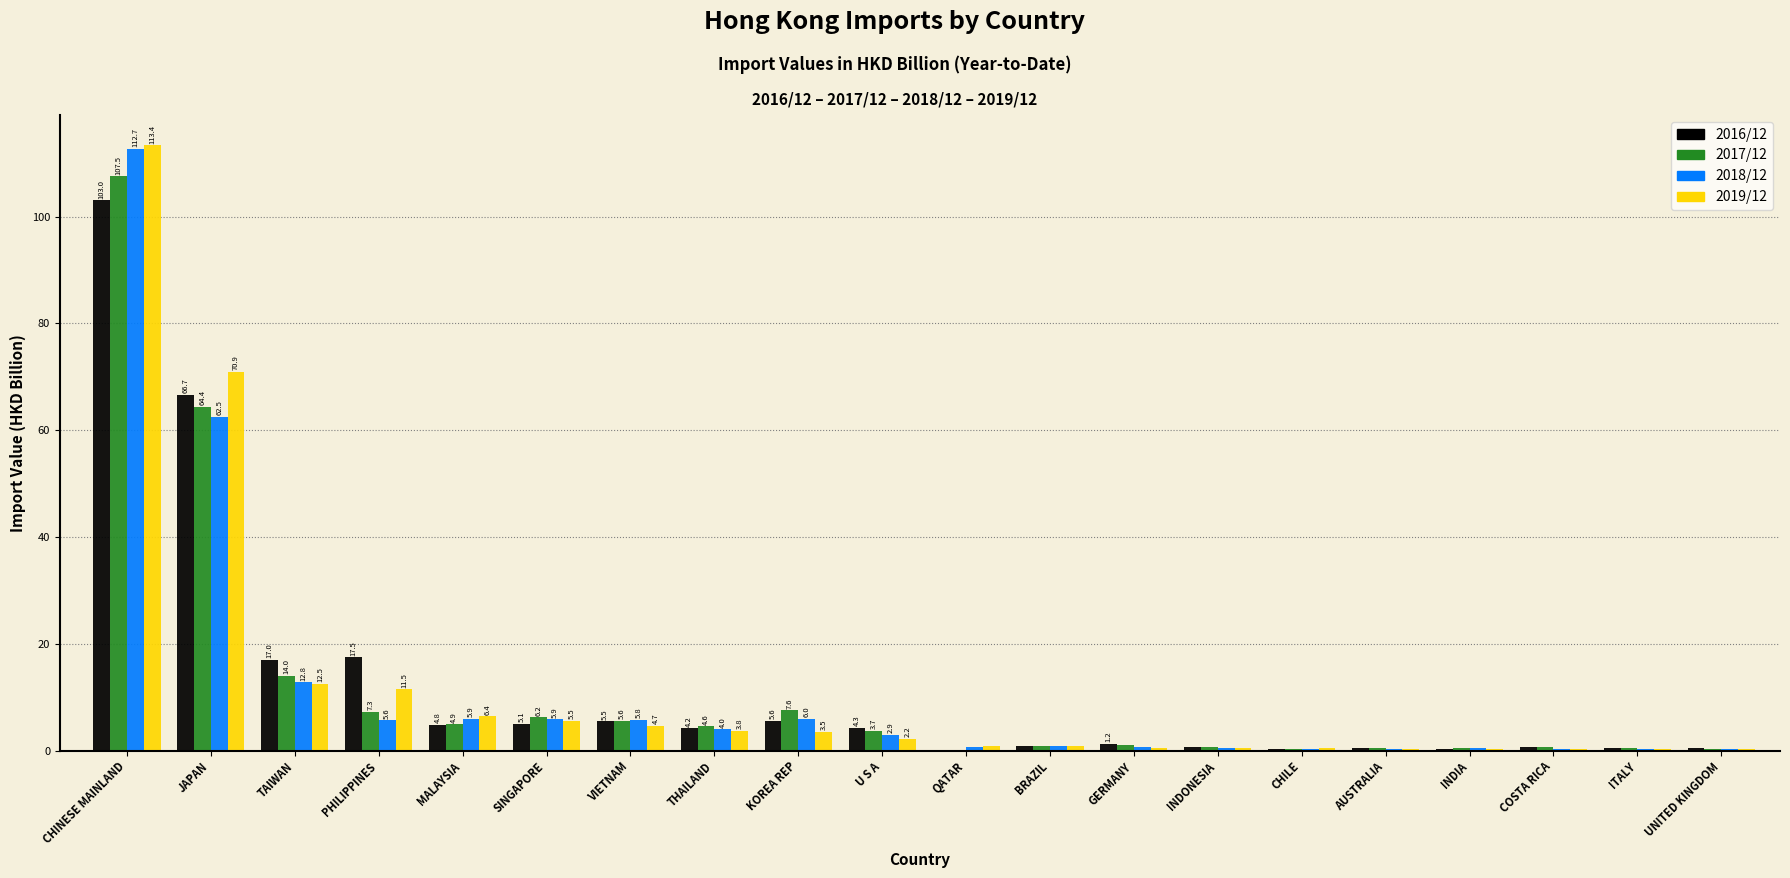

Which category has the highest value across all series?

CHINESE MAINLAND